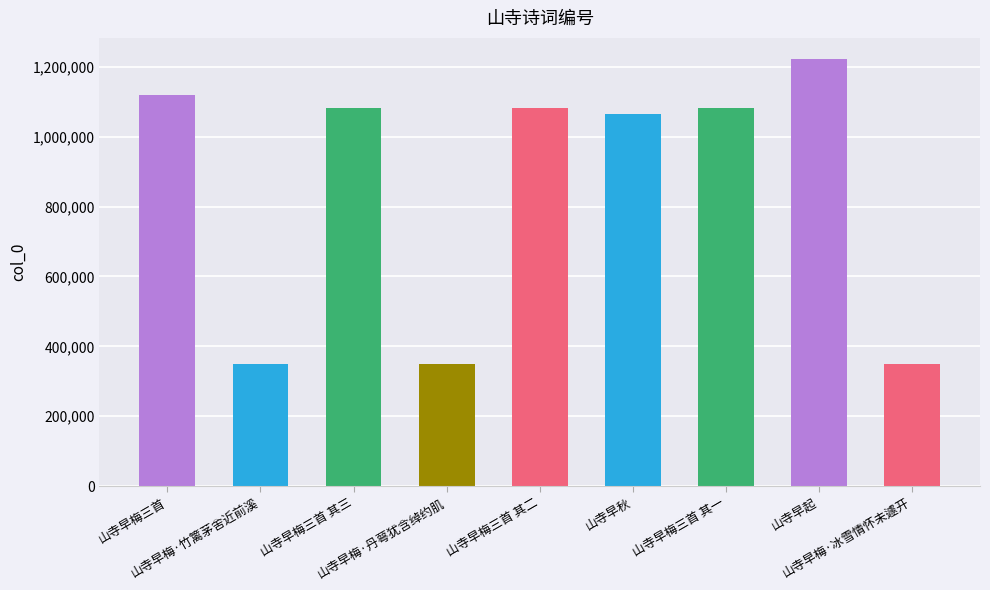

What is the average value?

855236